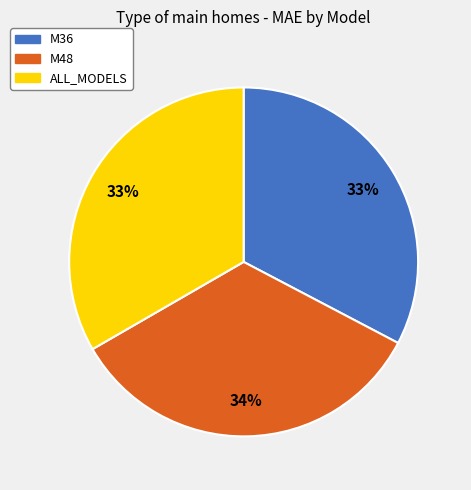

Is there a majority slice in this chart?

No